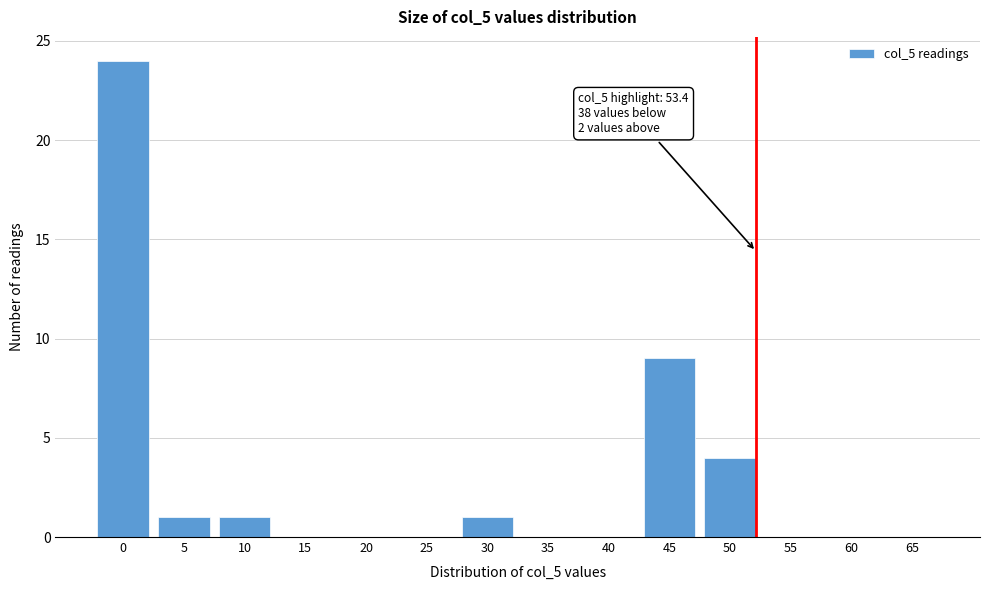

Reading left to right, list all the values displayed in this chart.

0=24	5=1	10=1	15=0	20=0	25=0	30=1	35=0	40=0	45=9	50=4	55=0	60=0	65=0